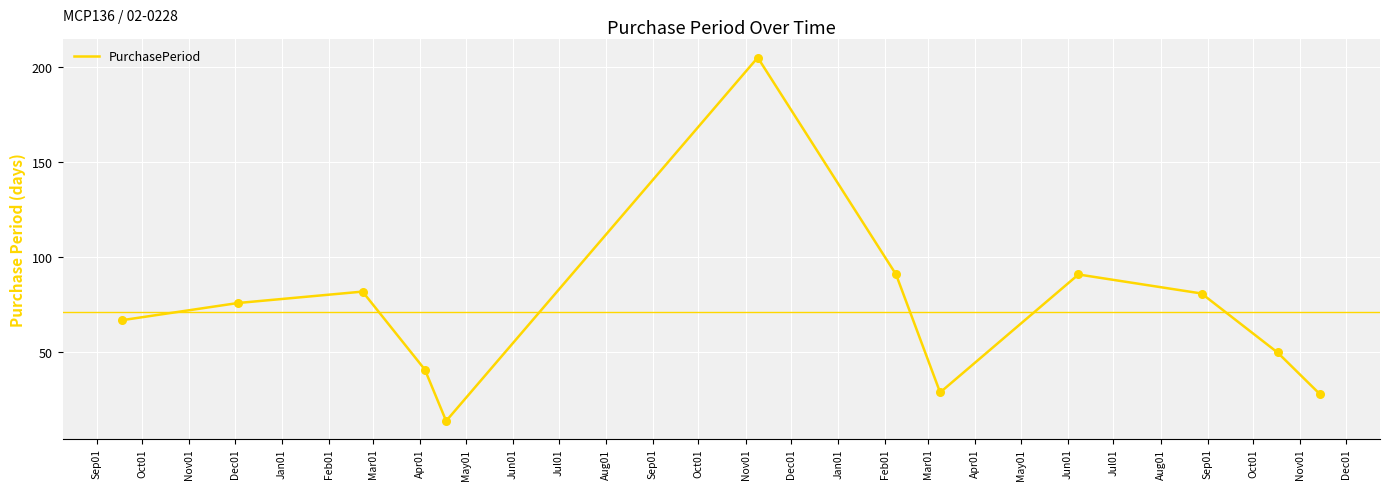

What is the greatest value displayed?

205